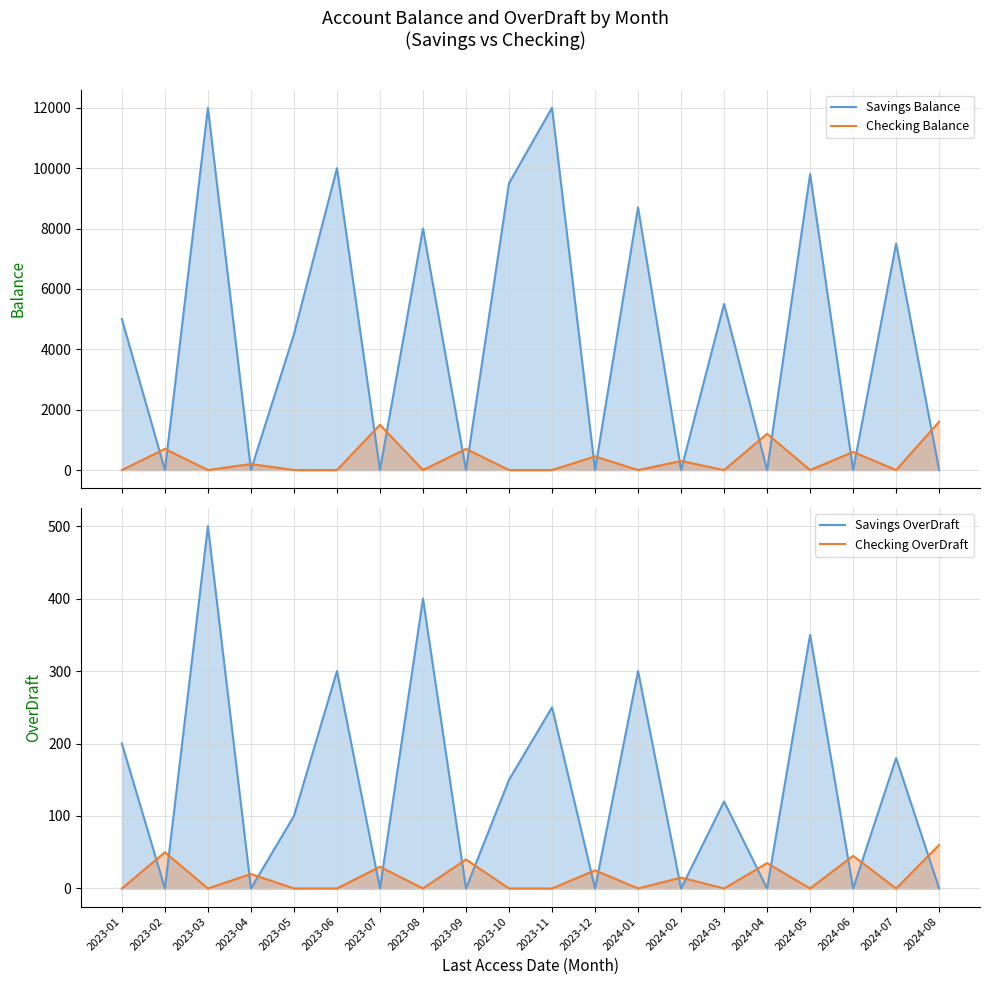

At which category does Checking OverDraft reach its first local valley?

2023-03